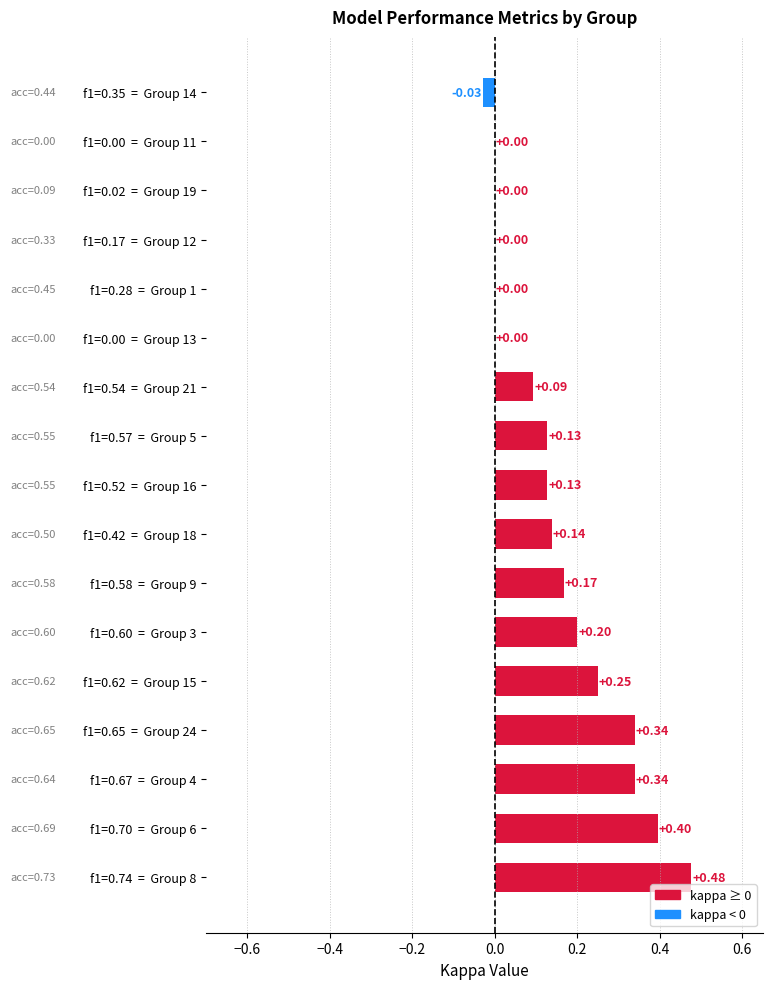

Which has a higher value, f1=0.35  =  Group 14 or f1=0.65  =  Group 24?

f1=0.65  =  Group 24